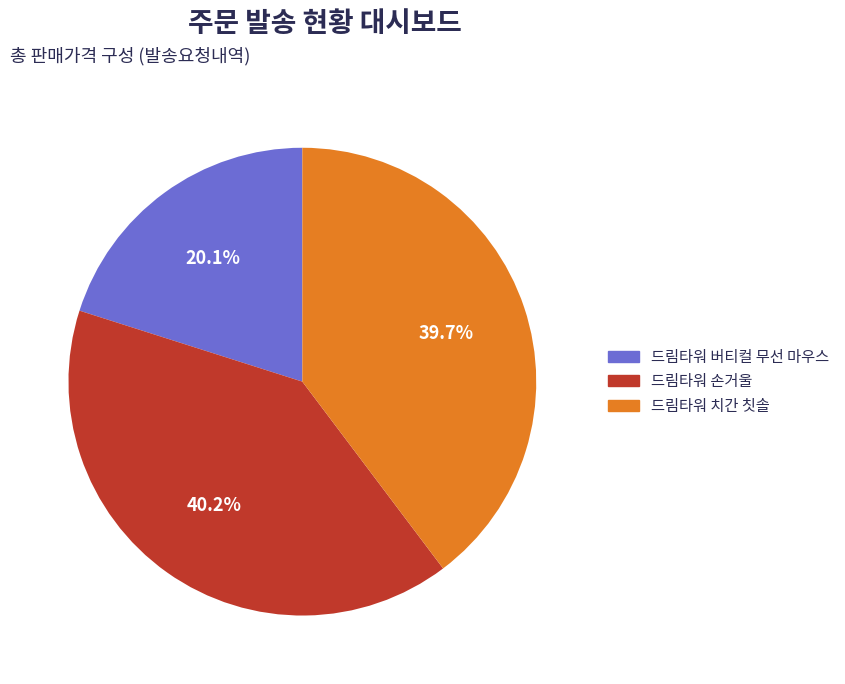

Which slice is the smallest?

드림타워 버티컬 무선 마우스